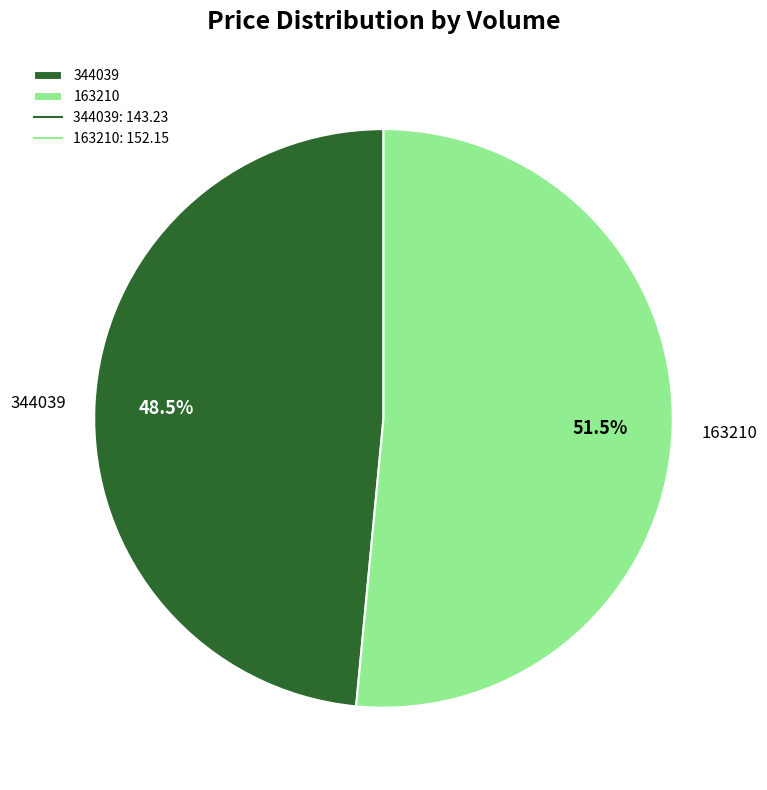

What is the largest slice in the pie chart?

163210